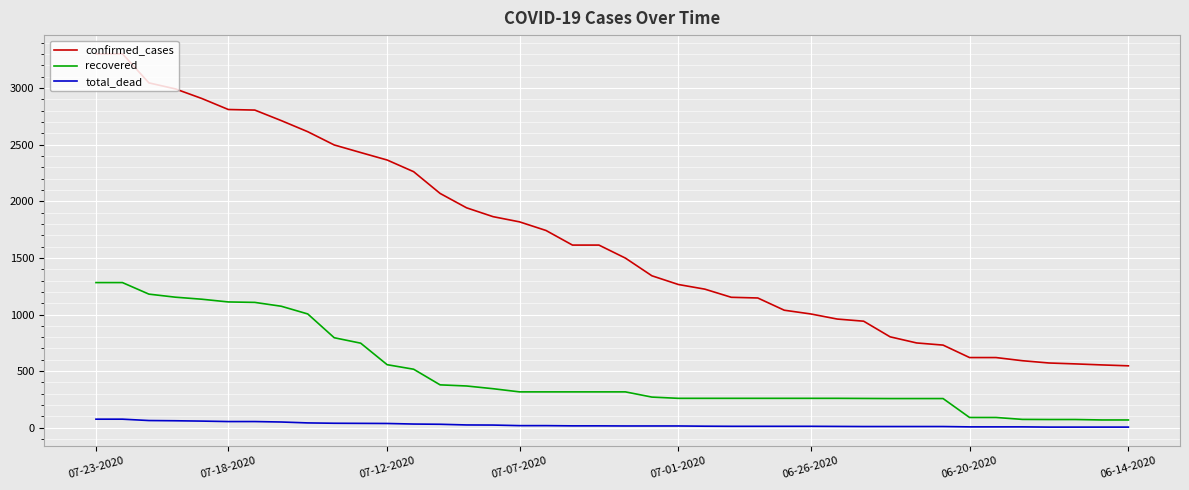

True or false: confirmed_cases and total_dead intersect in this chart.

False